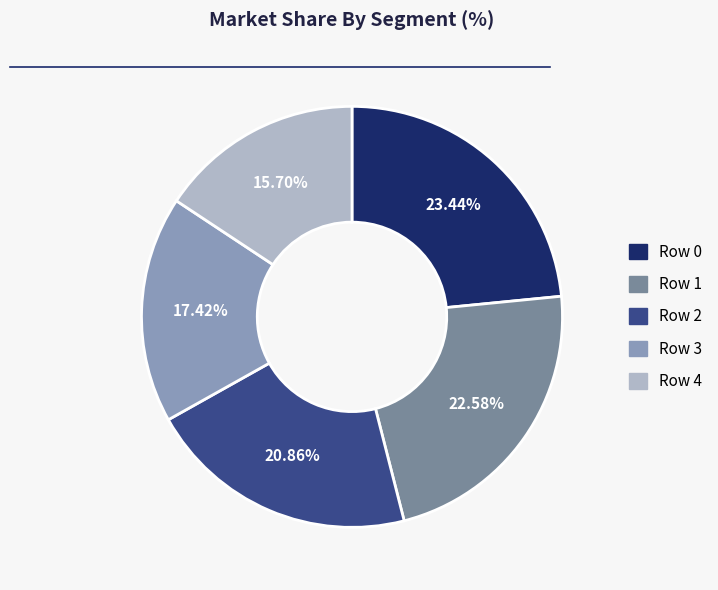

Rank the categories by value from lowest to highest.

Row 4, Row 3, Row 2, Row 1, Row 0